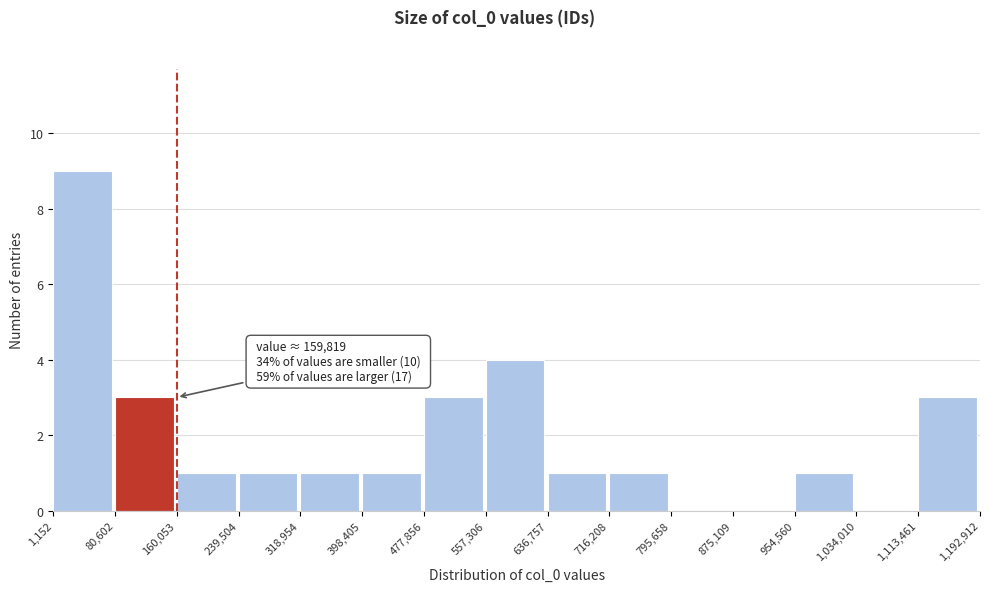

Which range on the x-axis has the tallest bar?

1,152 to 80,602